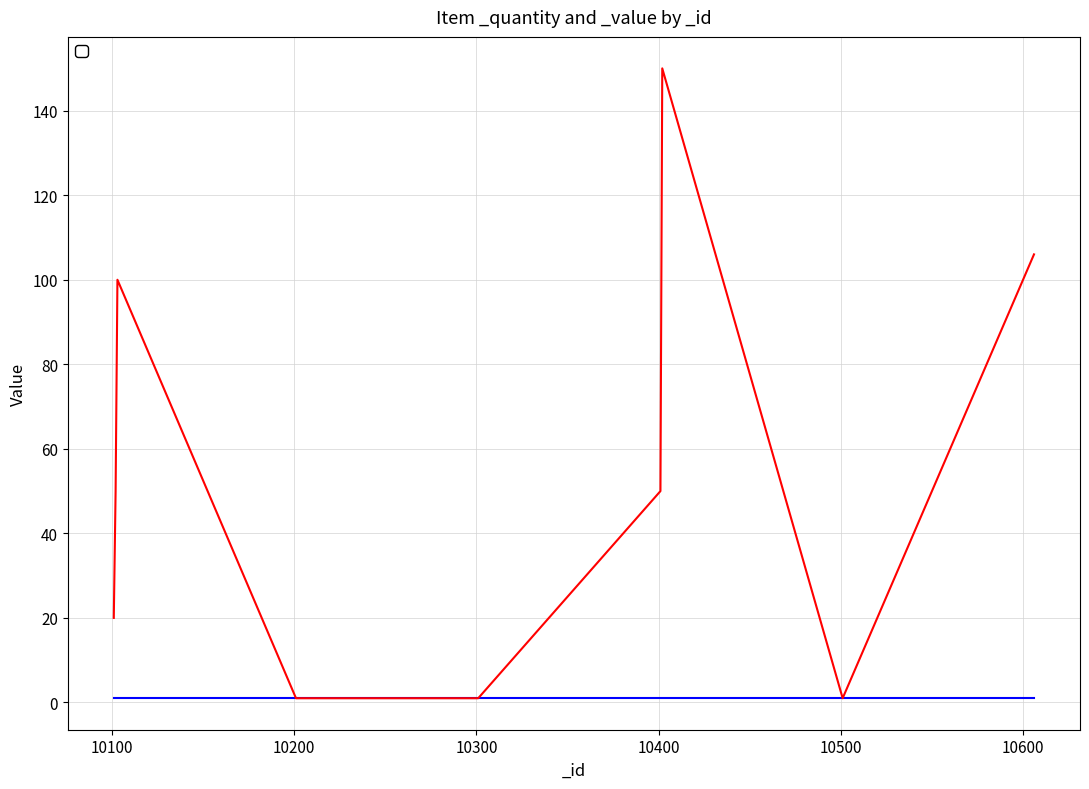

Reading left to right, what are all the values shown in this chart?

20	50	100	1	1	50	150	1	101	102	103	104	105	106